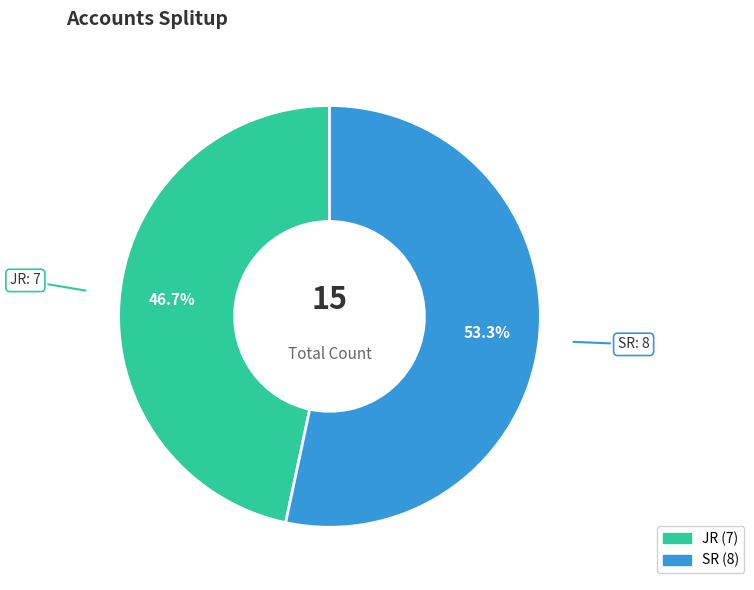

Is JR the majority of the pie?

No